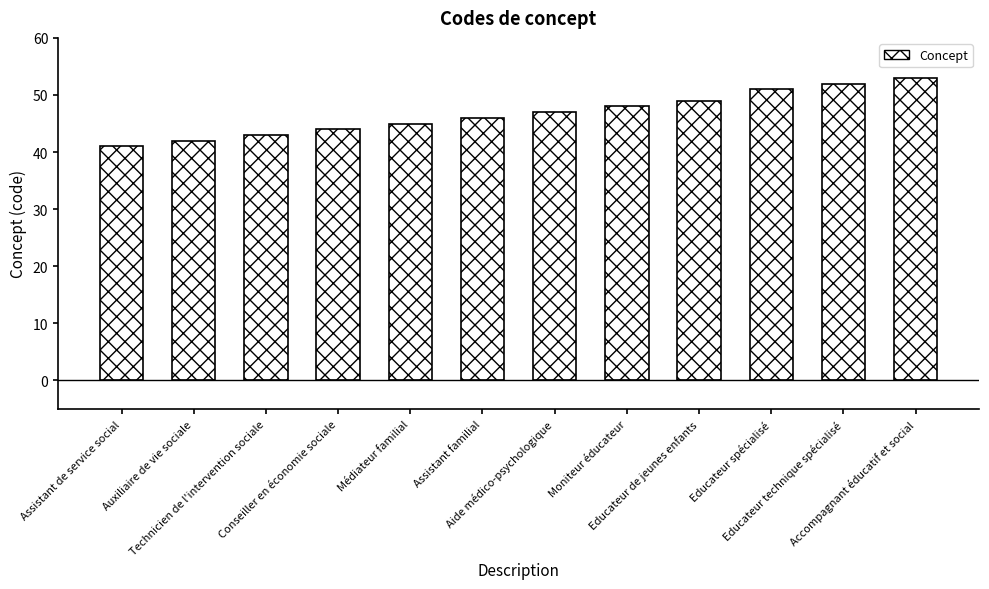

What is the smallest value displayed?

41